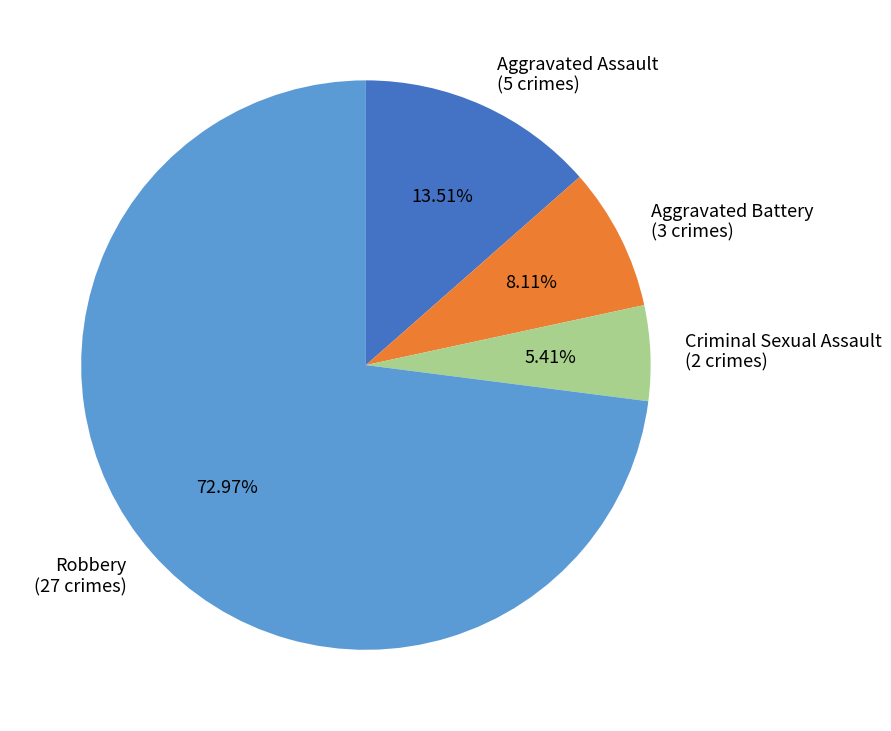

What percentage is NOT represented by Aggravated Assault?

86.5%